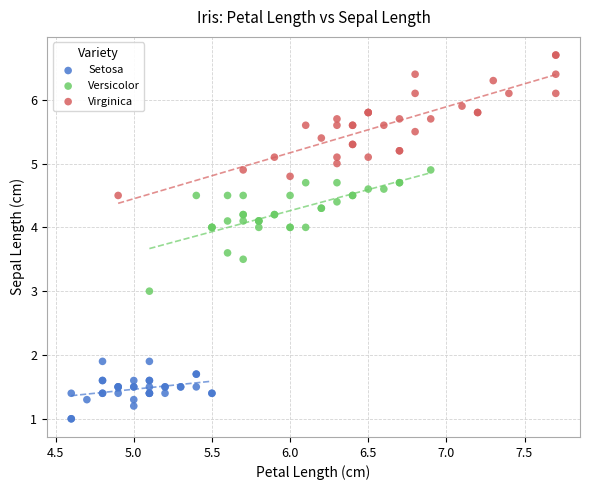

Which series has the widest spread of Y values?

Virginica